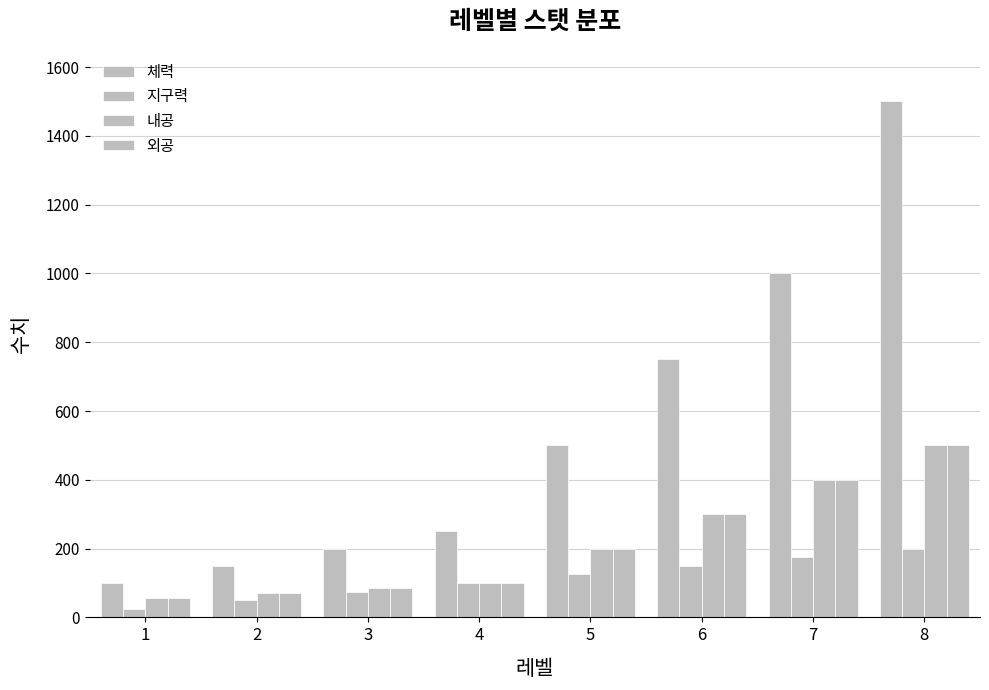

How many bars are there in total?

32